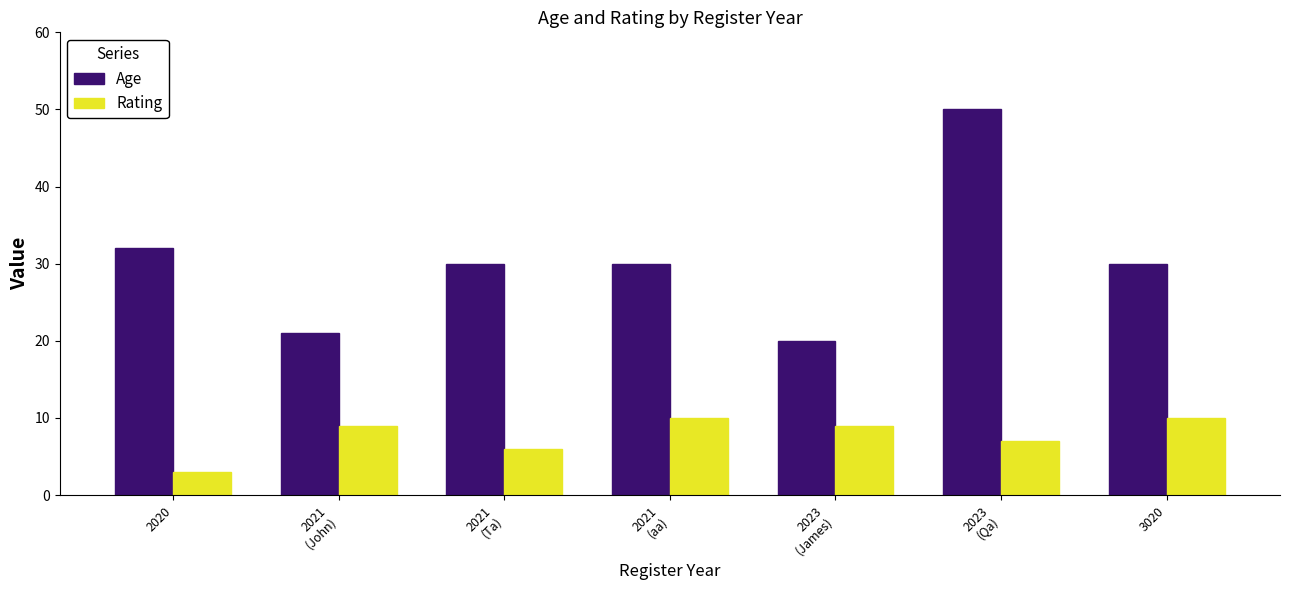

What is the difference between the maximum and minimum values in the Age series?

30